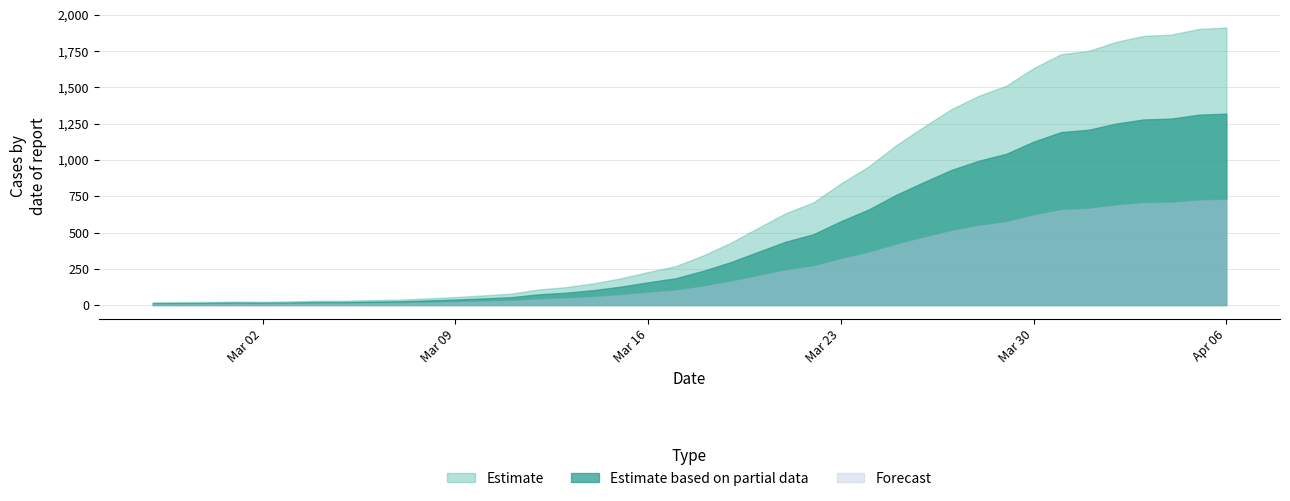

How many points are lower than both their immediate neighbors (excluding endpoints)?

1